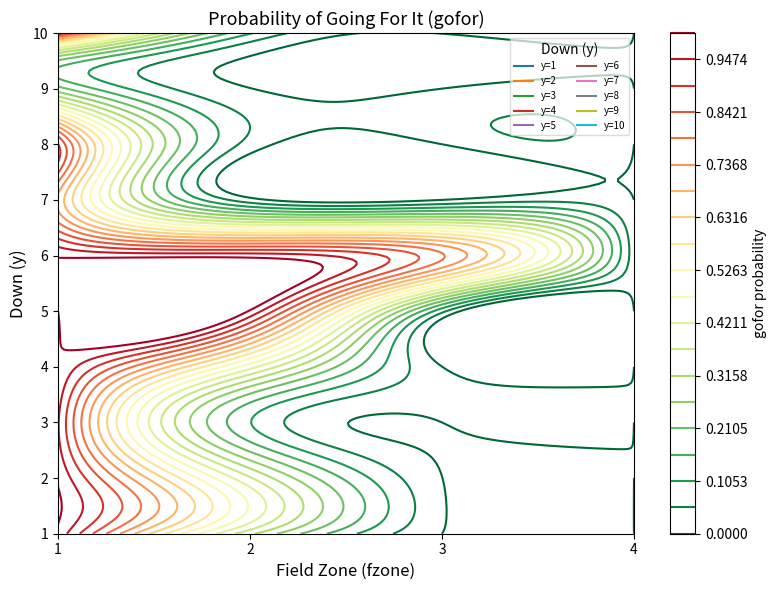

Reading left to right, list all the values displayed in this chart.

1: 1.0	0.3	0.0	0.0
2: 1.0	0.4	0.0	0.0
3: 1.0	0.1	0.0	0.0
4: 1.0	0.4	0.0	0.0
5: 1.0	1.0	0.1	0.0
6: 1.0	1.0	0.8	0.0
7: 0.7	0.0	0.0	0.0
8: 0.9	0.0	0.0	0.0
9: 0.2	0.0	0.0	0.0
10: 0.9	0.1	0.0	0.0